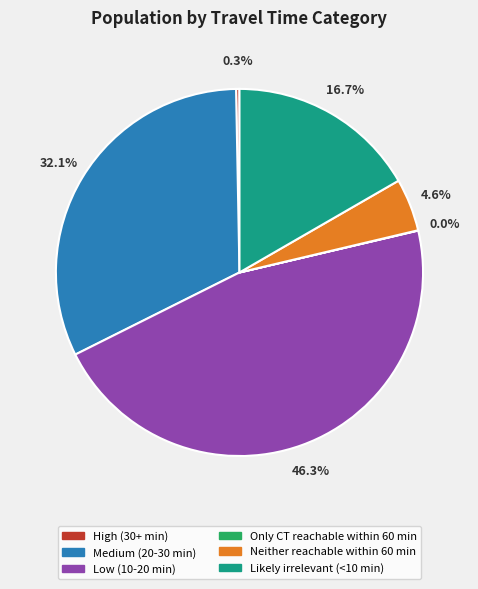

What percentage is the Neither reachable within 60 min slice, to the nearest percent?

5%